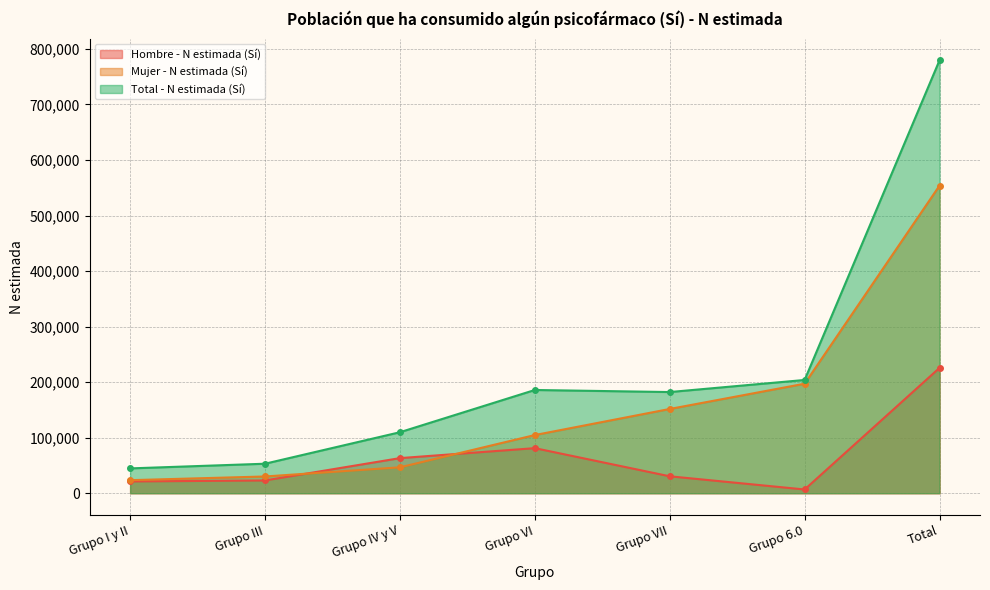

True or false: Hombre - N estimada (Sí) has a value of 63186 at Grupo IV y V.

True